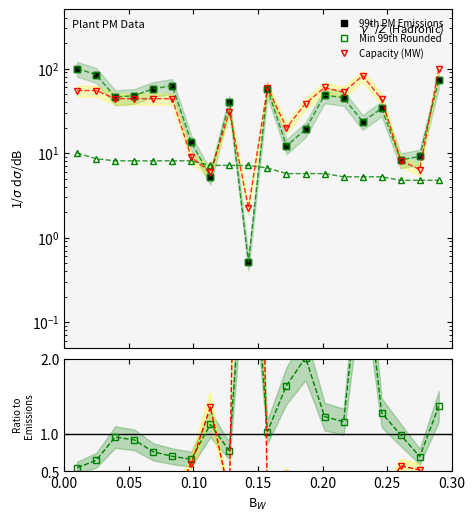

In Min 99th Rounded, how many points are lower than both neighbors (excluding endpoints)?

6